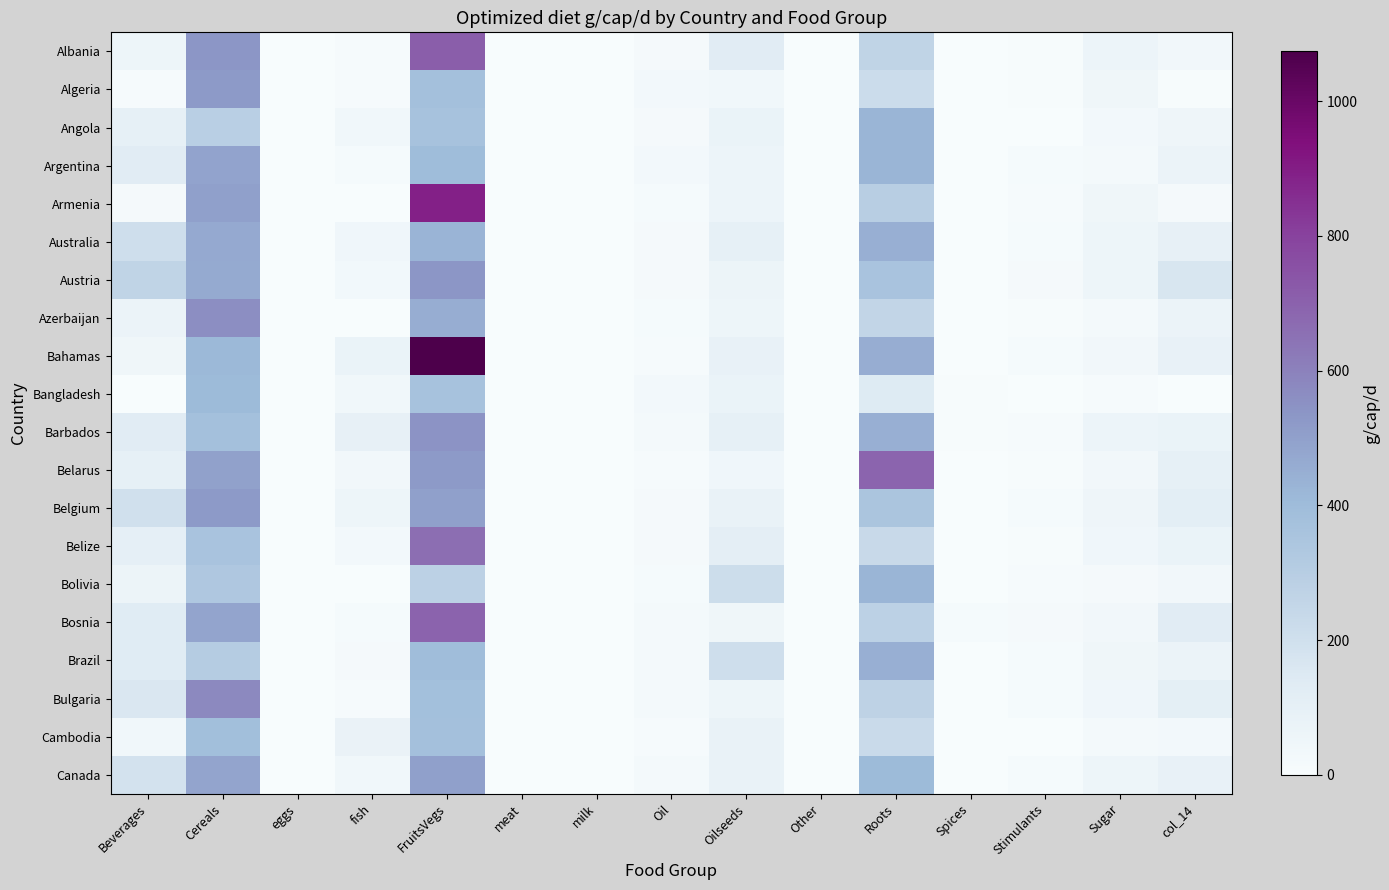

Which series changed the most between Oil and Sugar?

Albania